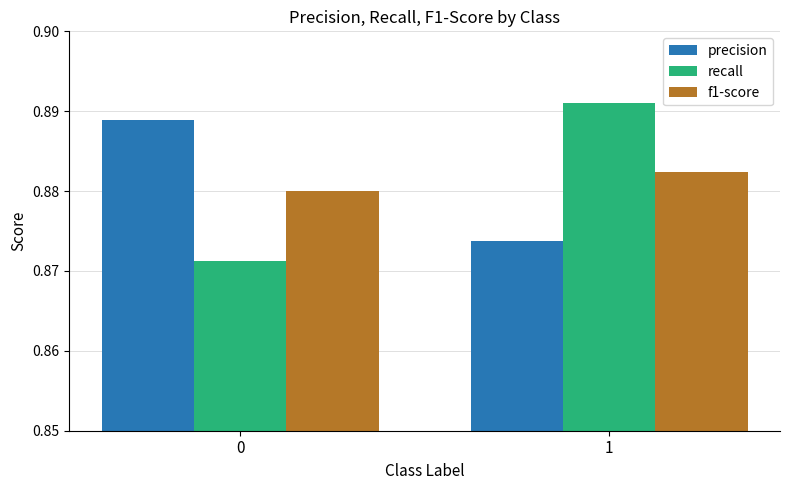

Which series has the largest range (max minus min)?

recall